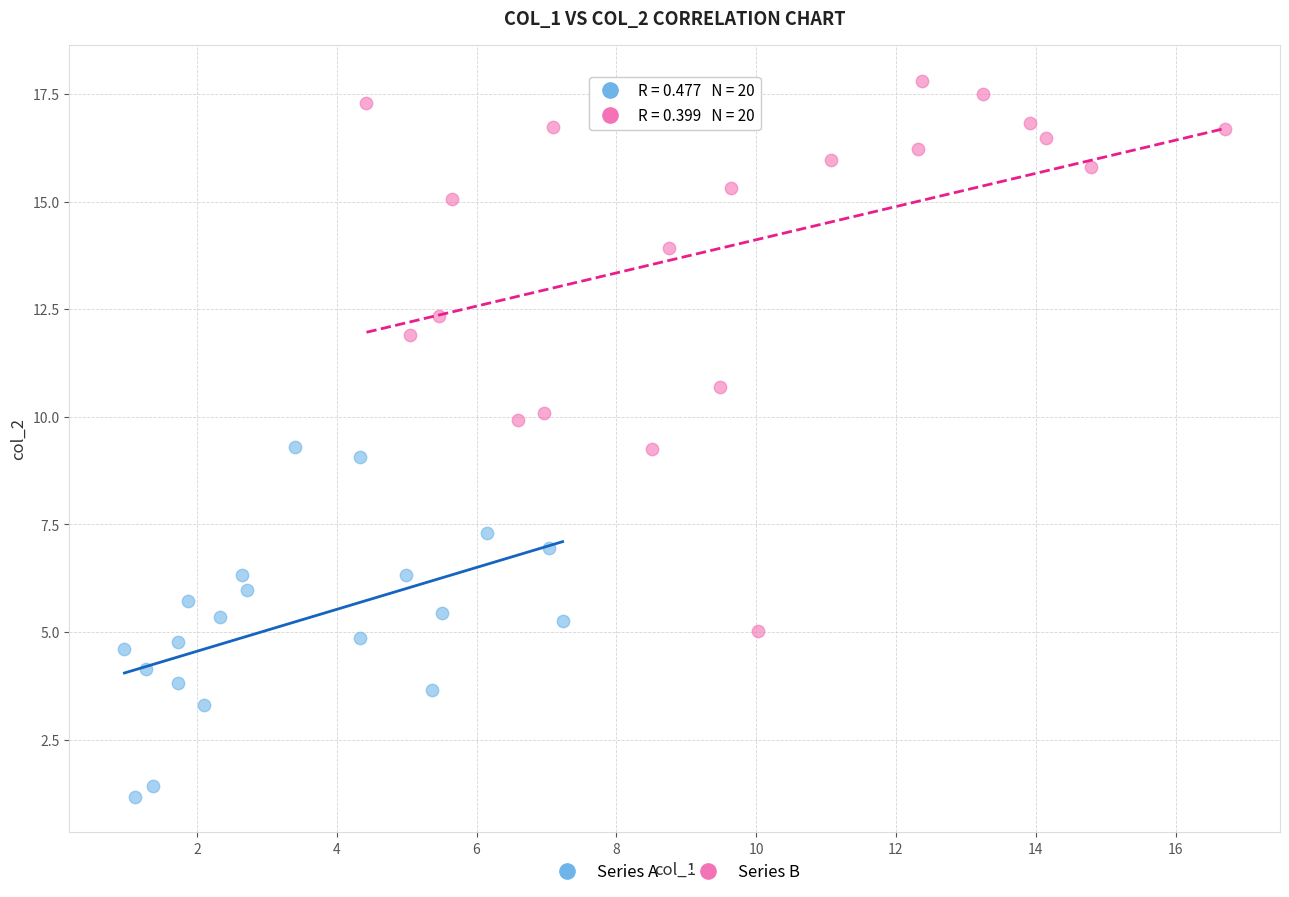

Which series reaches the minimum Y coordinate?

Series A